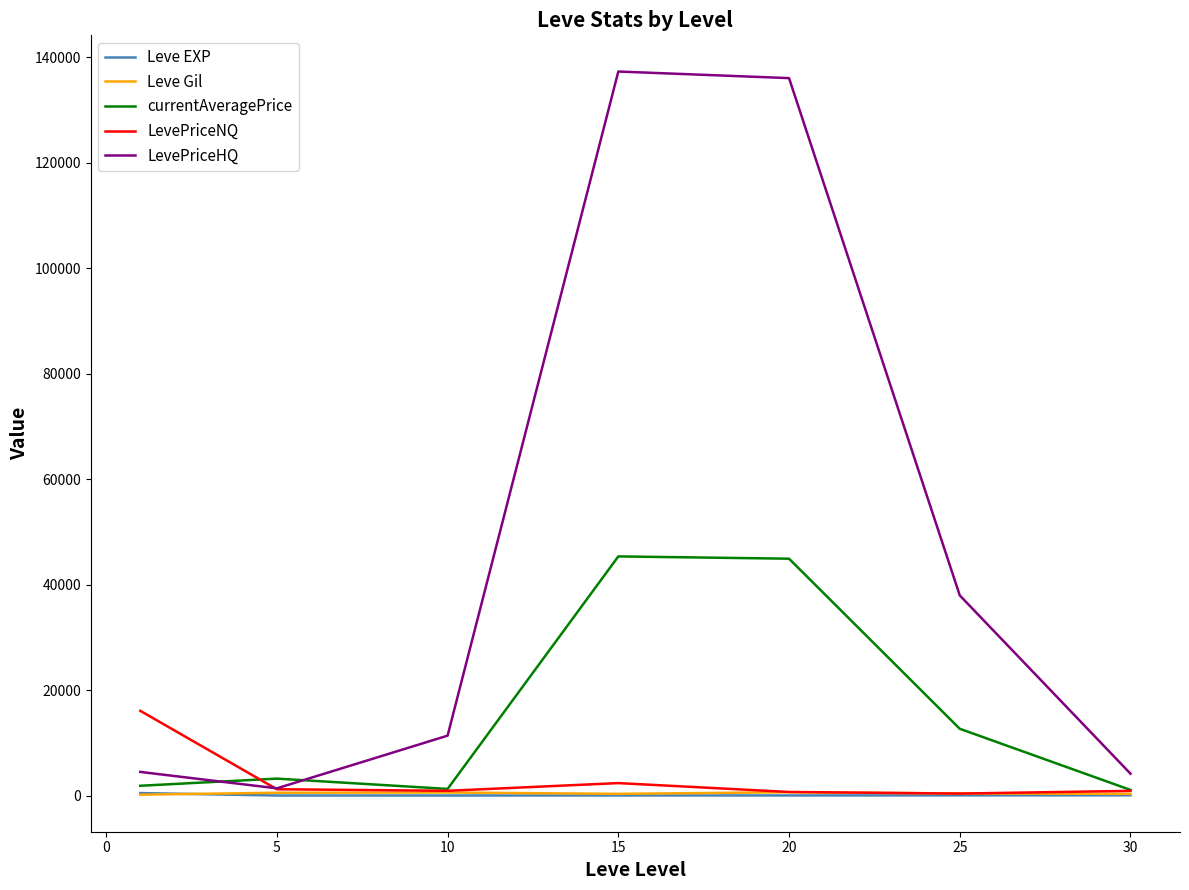

Is this an area chart (filled region under the line)?

No